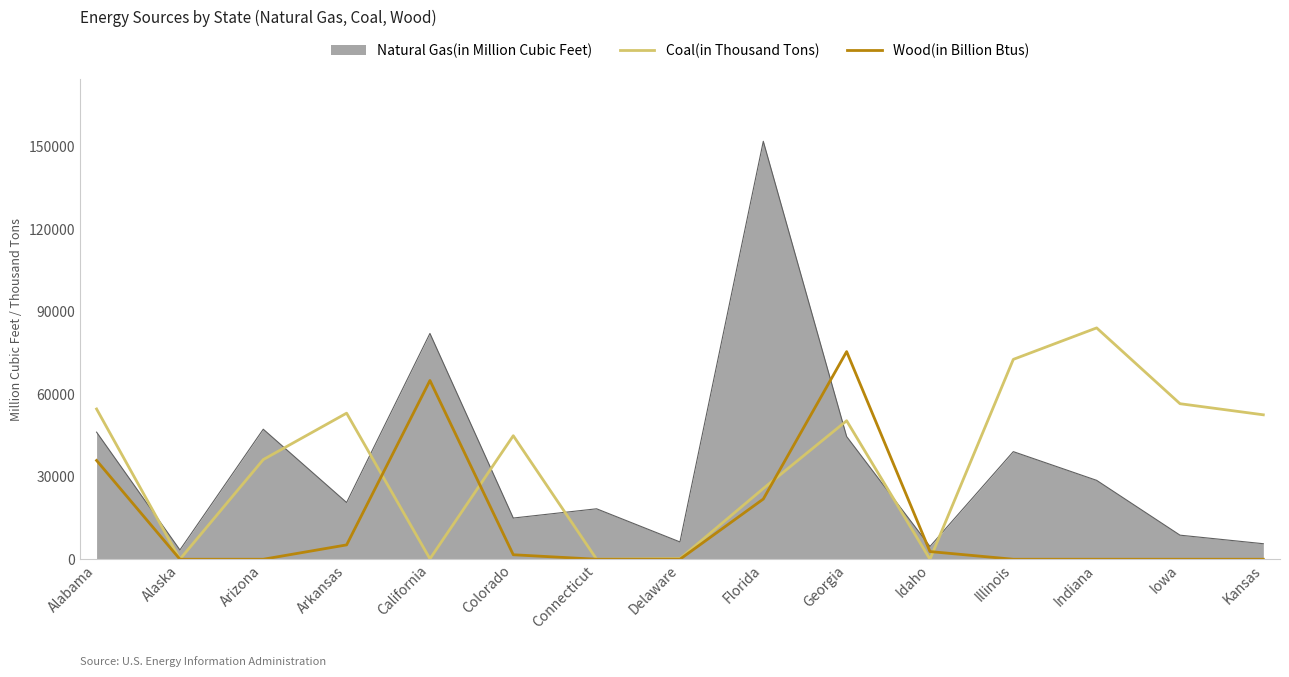

Which series changed the most between Alabama and Colorado?

Wood(in Billion Btus)